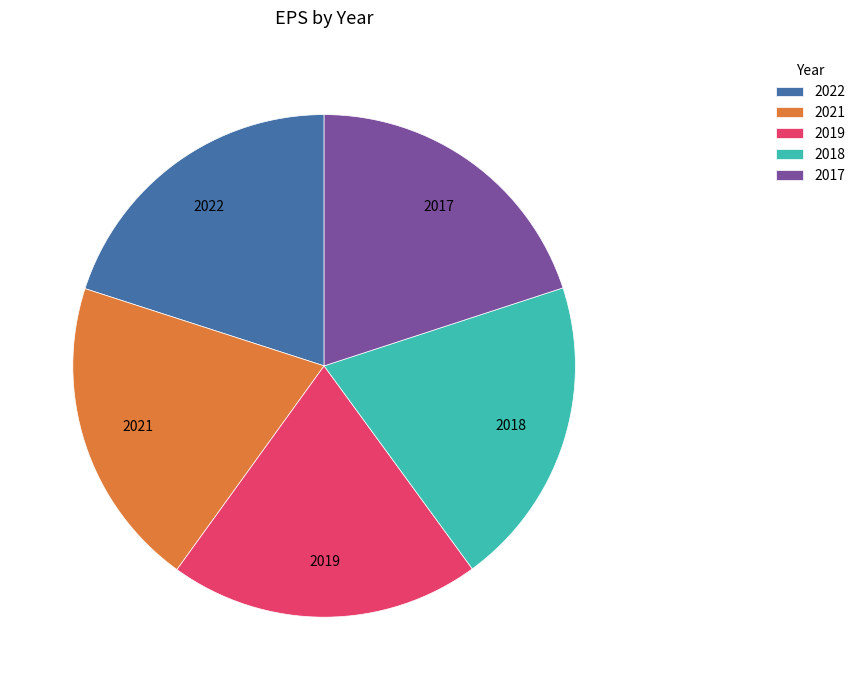

Combined, do 2022 and 2017 account for over 50%?

No